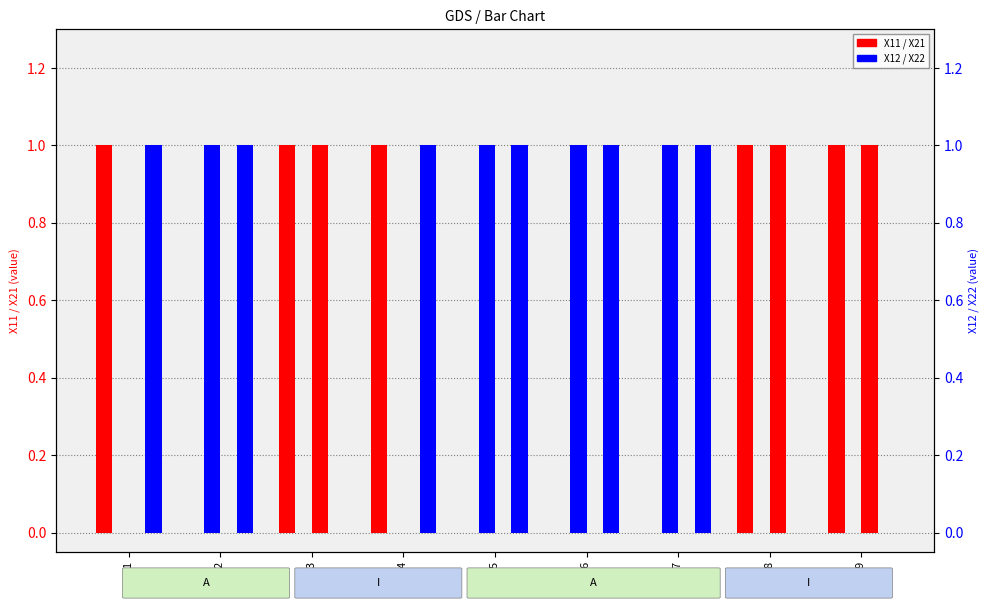

Which category has the highest value across all series?

Y01